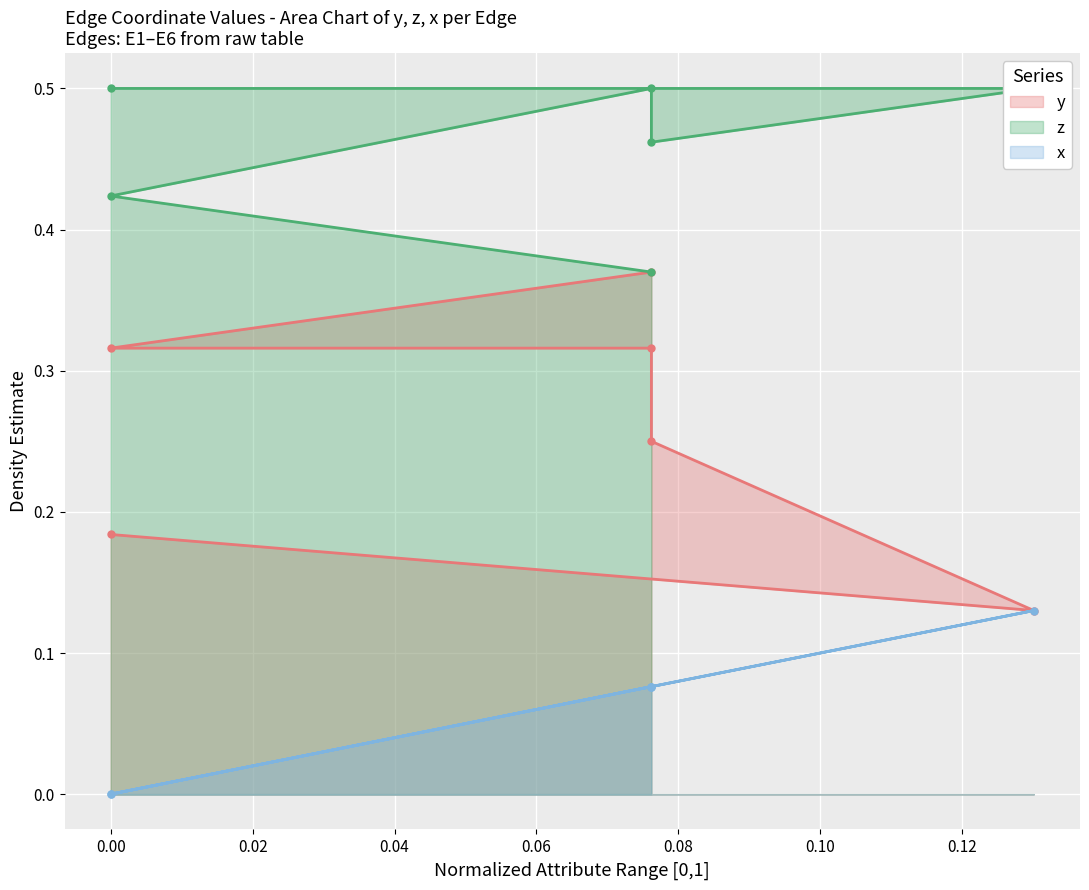

List the labels in order of z value, smallest first.

E6, E5, E3, E1, E2, E4